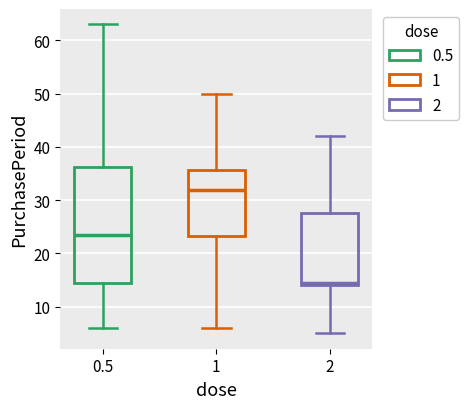

Which box has the highest median line?

1